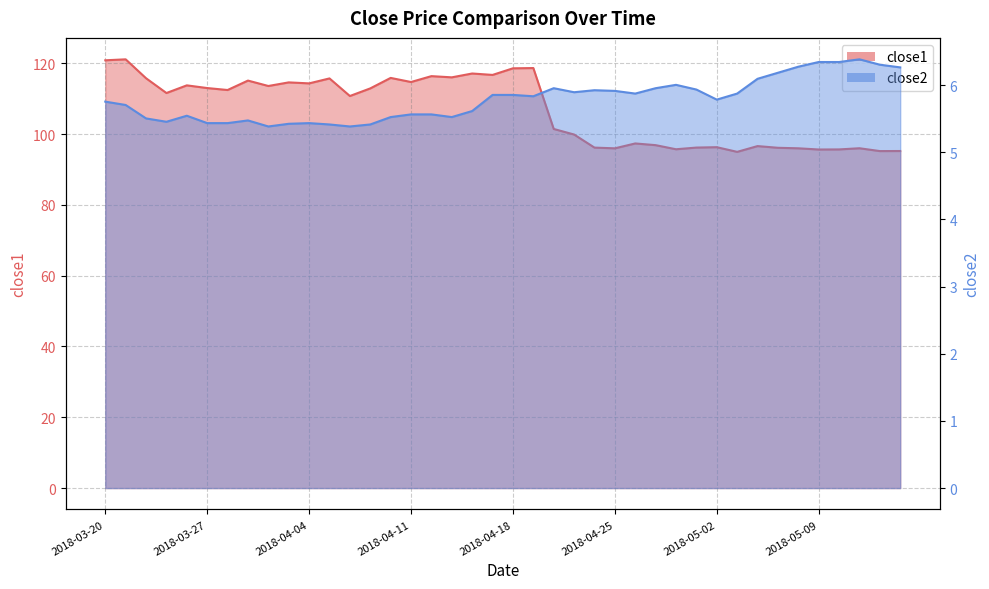

What are all the series names shown in the legend?

close1, close2